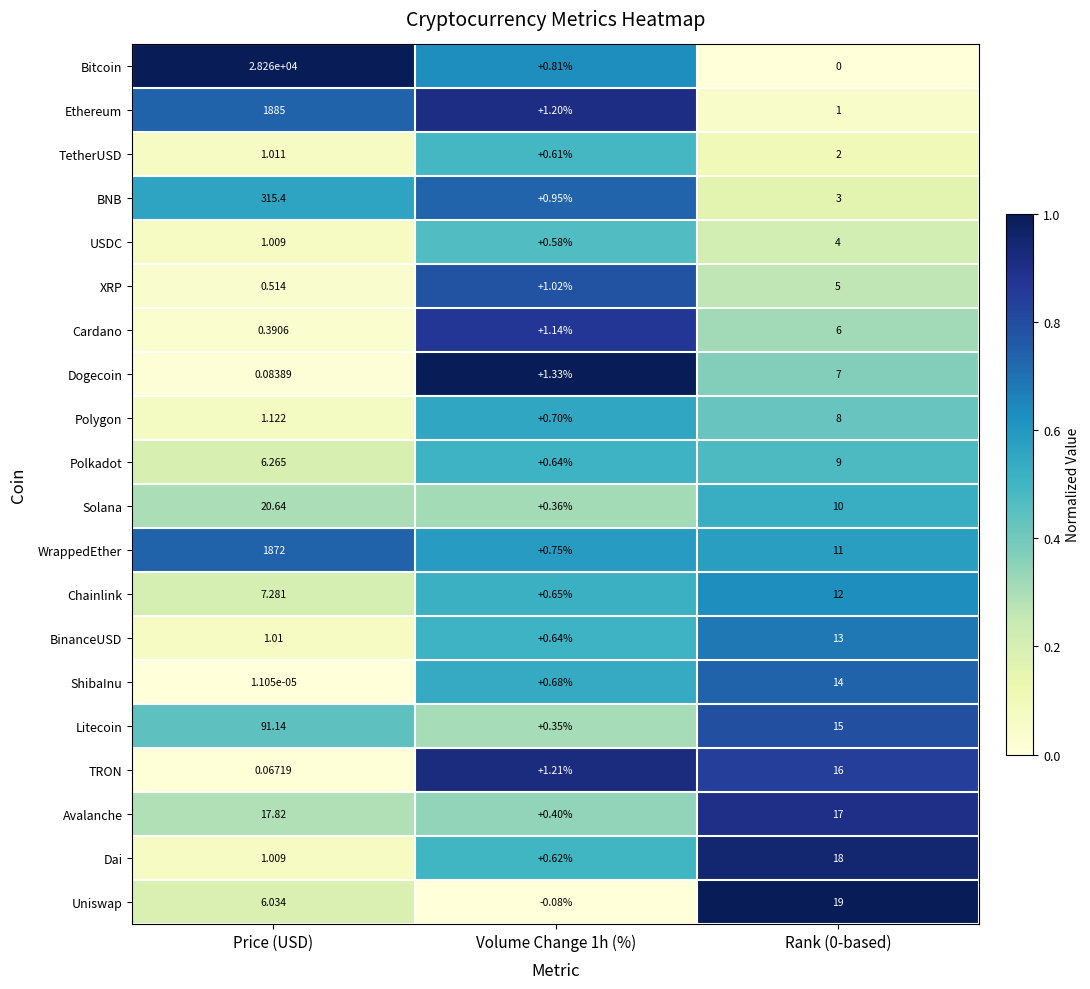

Where is BinanceUSD nearest to the value 6?

Price (USD)